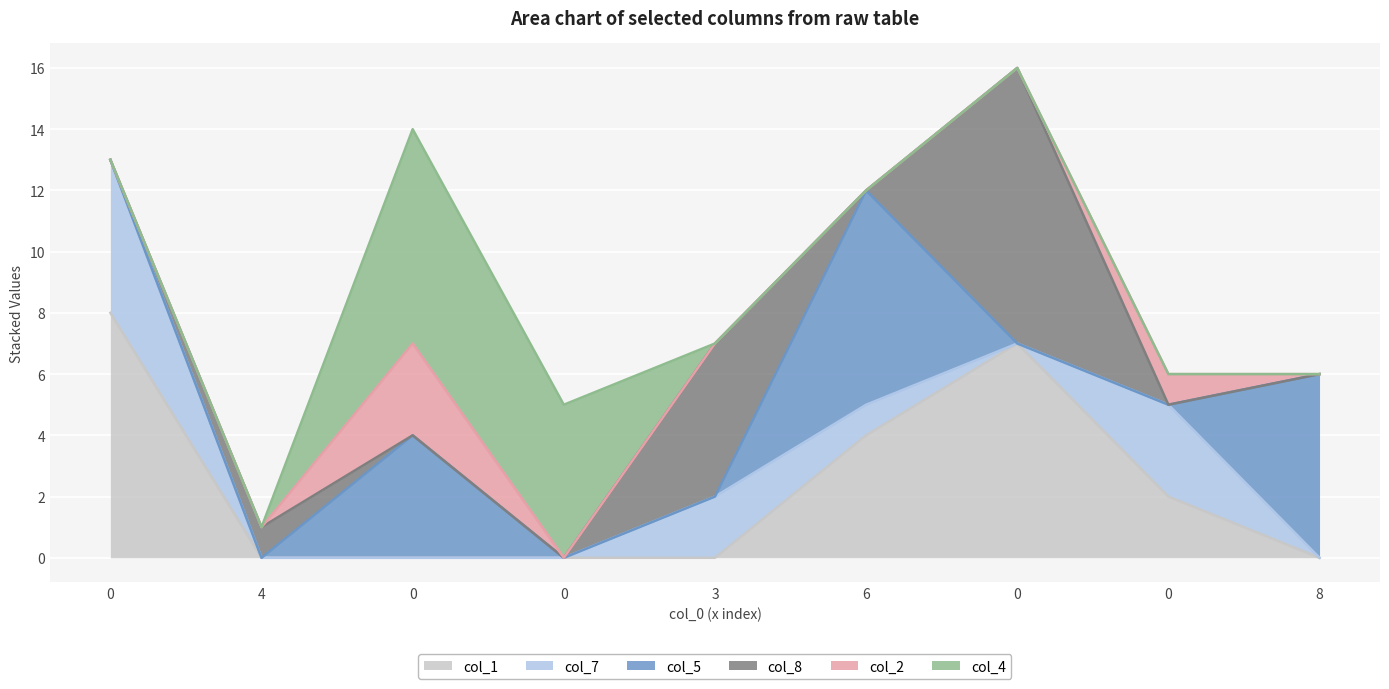

How many col_4 values are between 0 and 1?

7